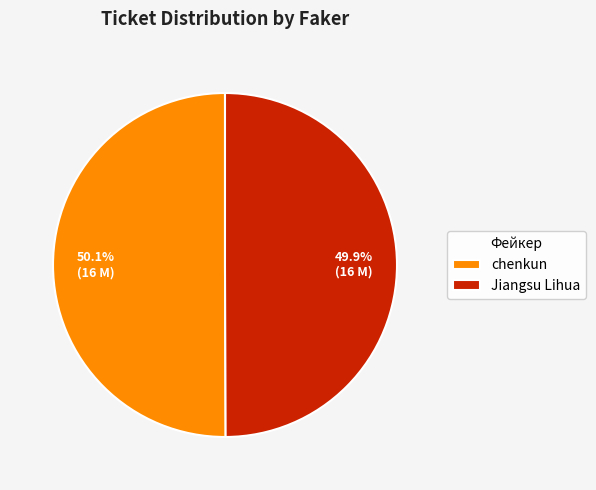

What percentage is the chenkun slice, to the nearest percent?

50%